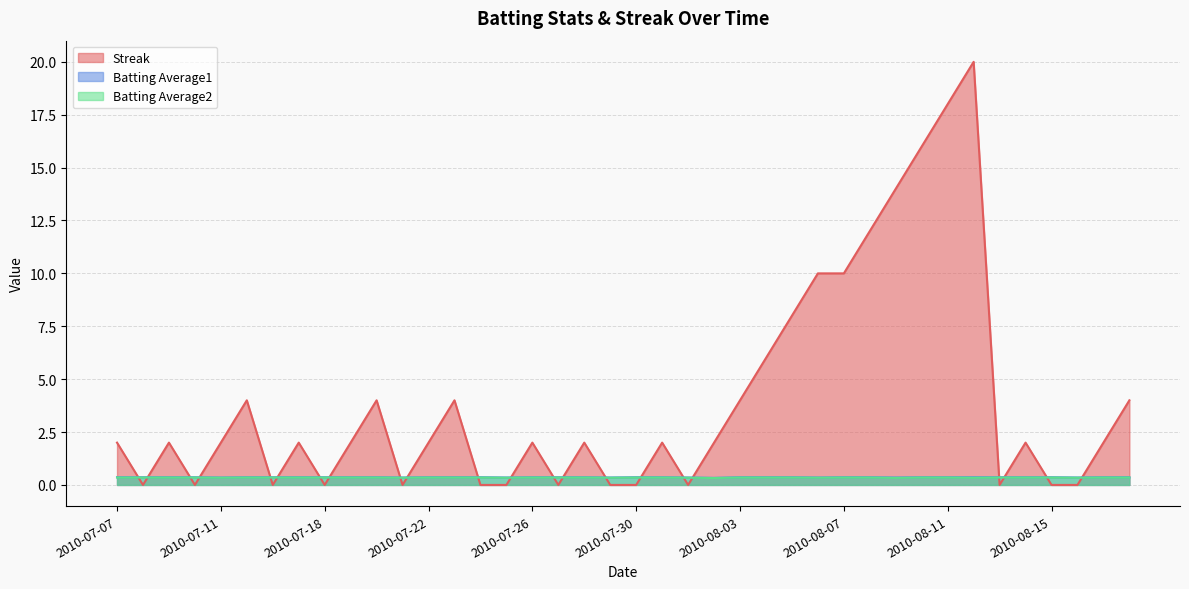

What is the approximate value of Batting Average1 at 2010-07-31?

0.4